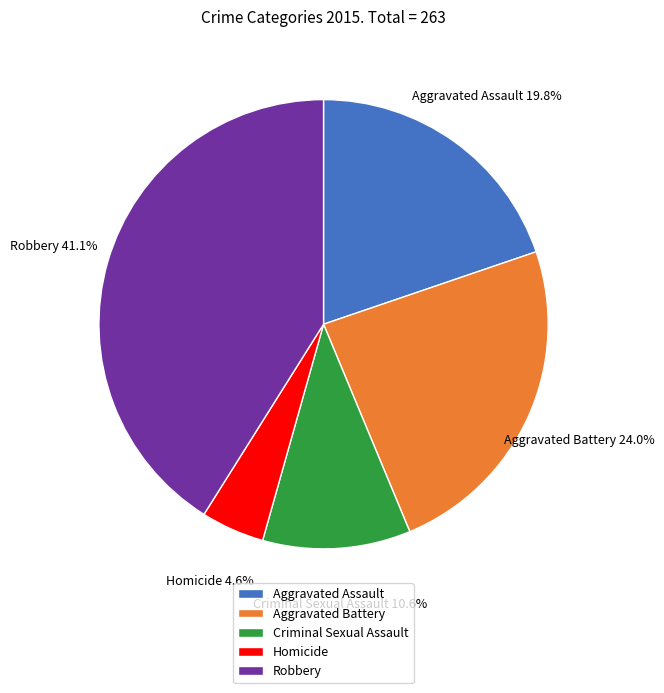

How many segments does this pie chart have?

5